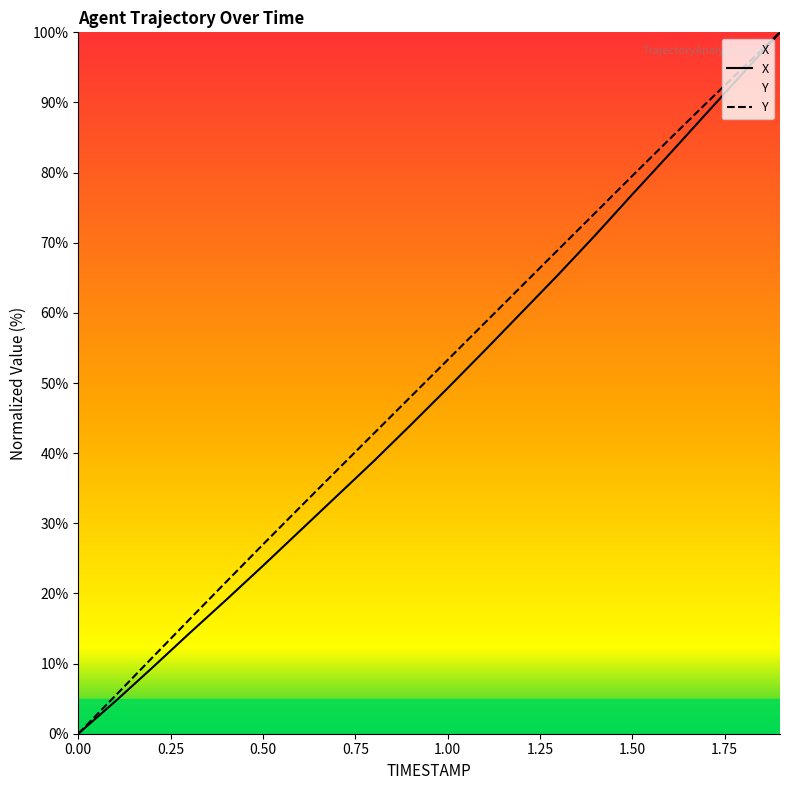

How many data points does each series have?

20